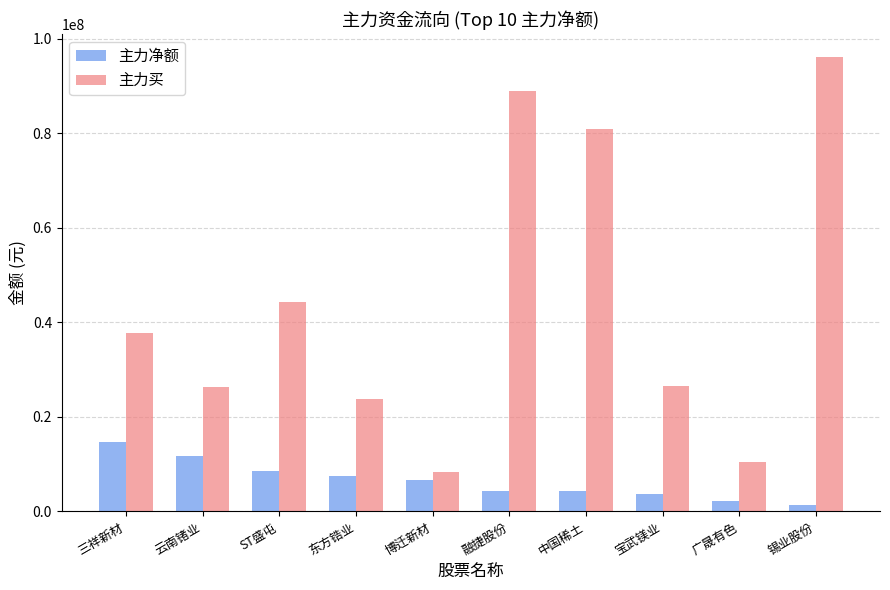

Read the 主力买 value at 广晟有色.

10410810